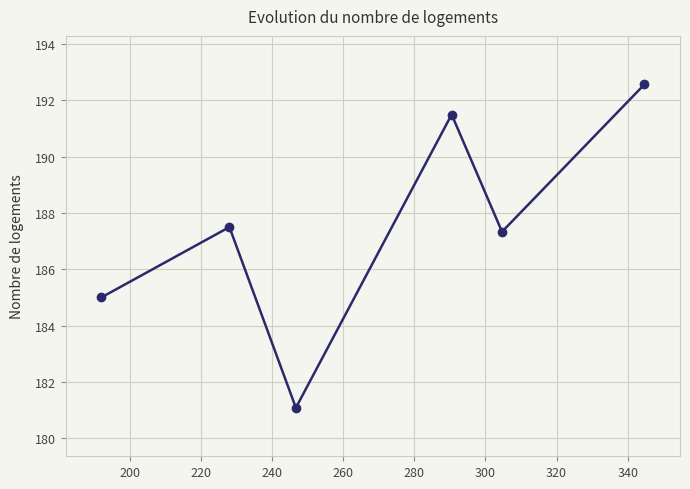

How many interior local peaks (higher than both neighbors) does the data have?

2